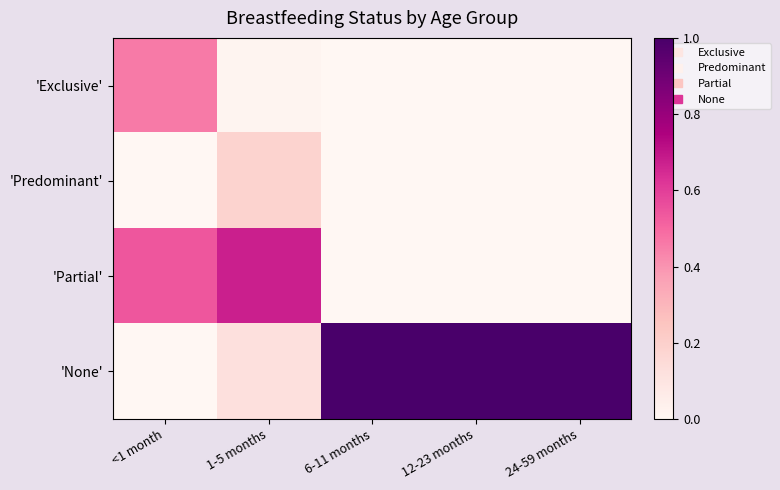

Rank the series at <1 month from lowest to highest value.

'Predominant', 'None', 'Exclusive', 'Partial'